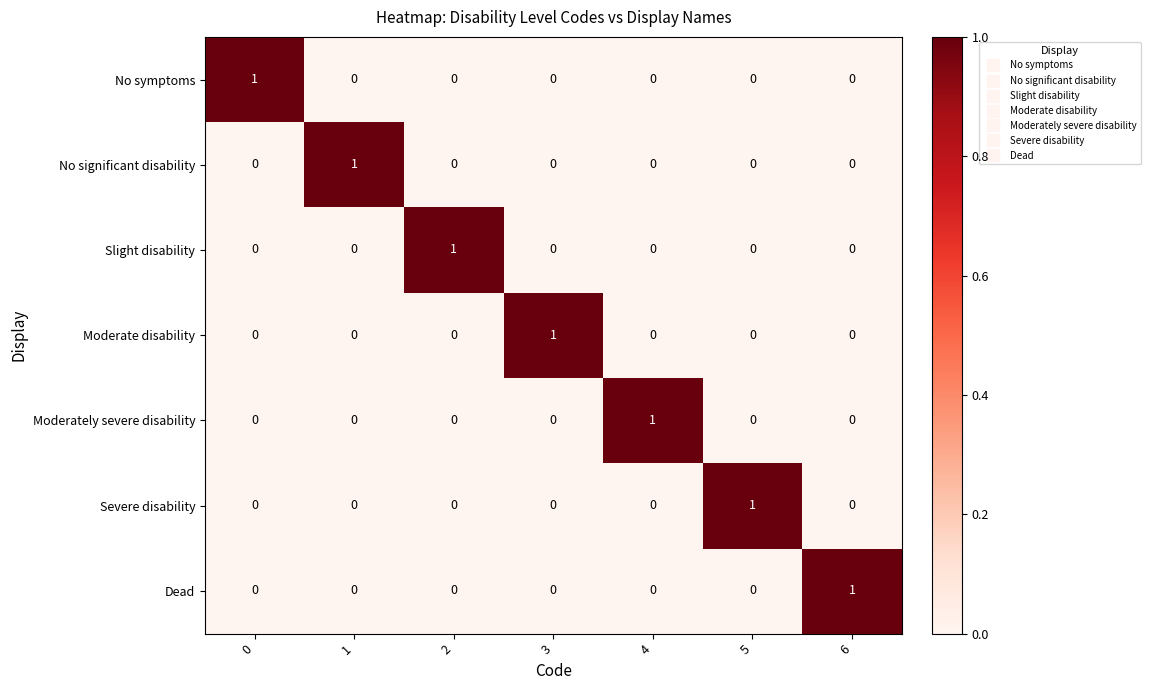

True or false: Slight disability has a value of -1 at 6.

False